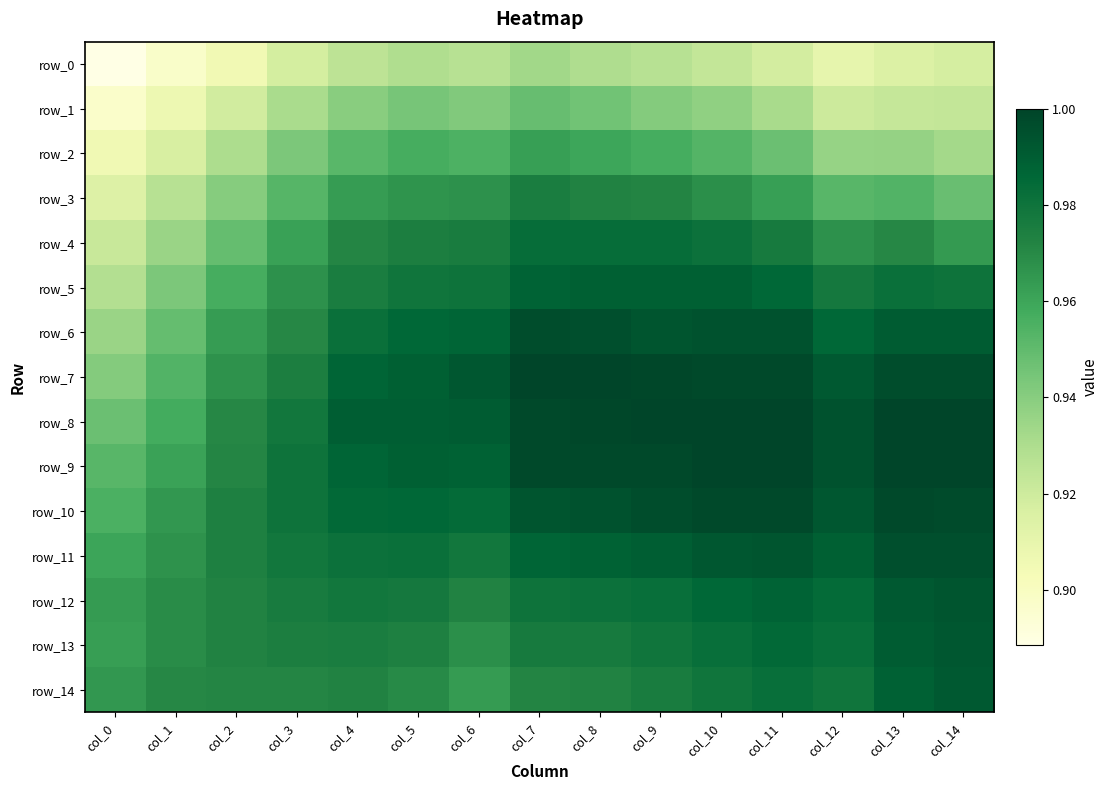

What is the difference between the maximum and minimum values in the row_8 series?

0.1